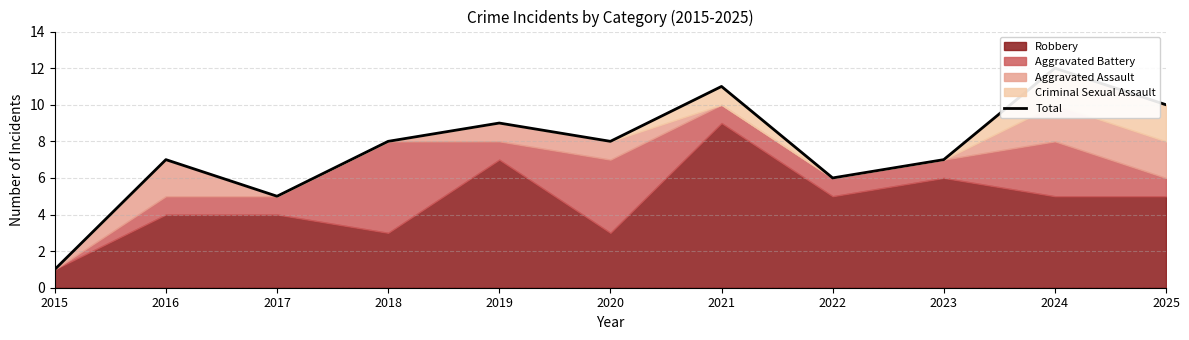

The chart shows a value of 2 at 2017. True or false?

False